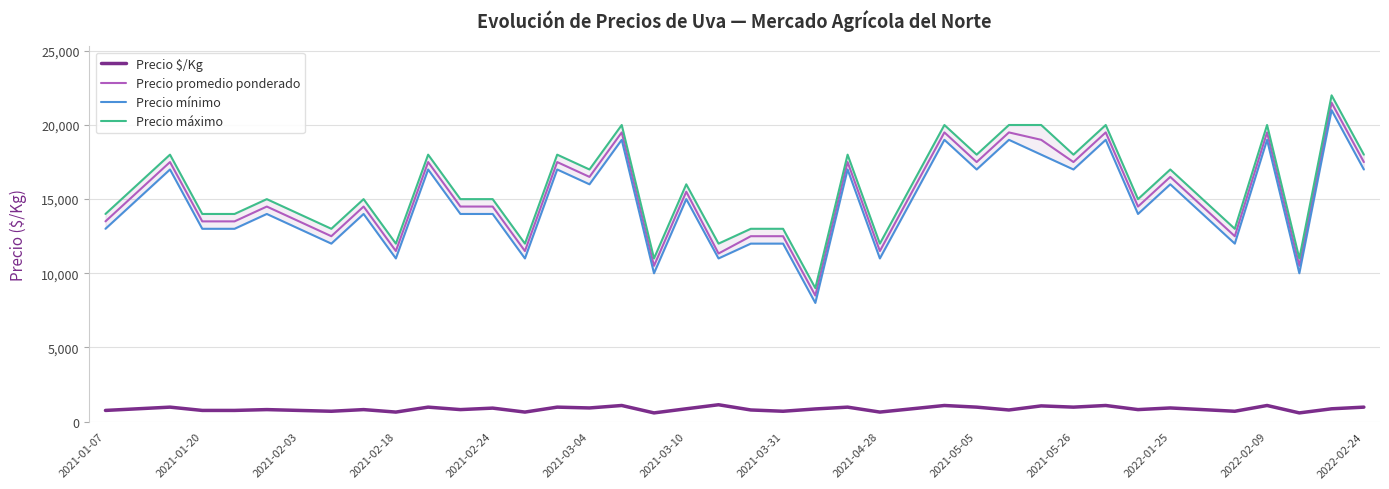

Is this an area chart (filled region under the line)?

No